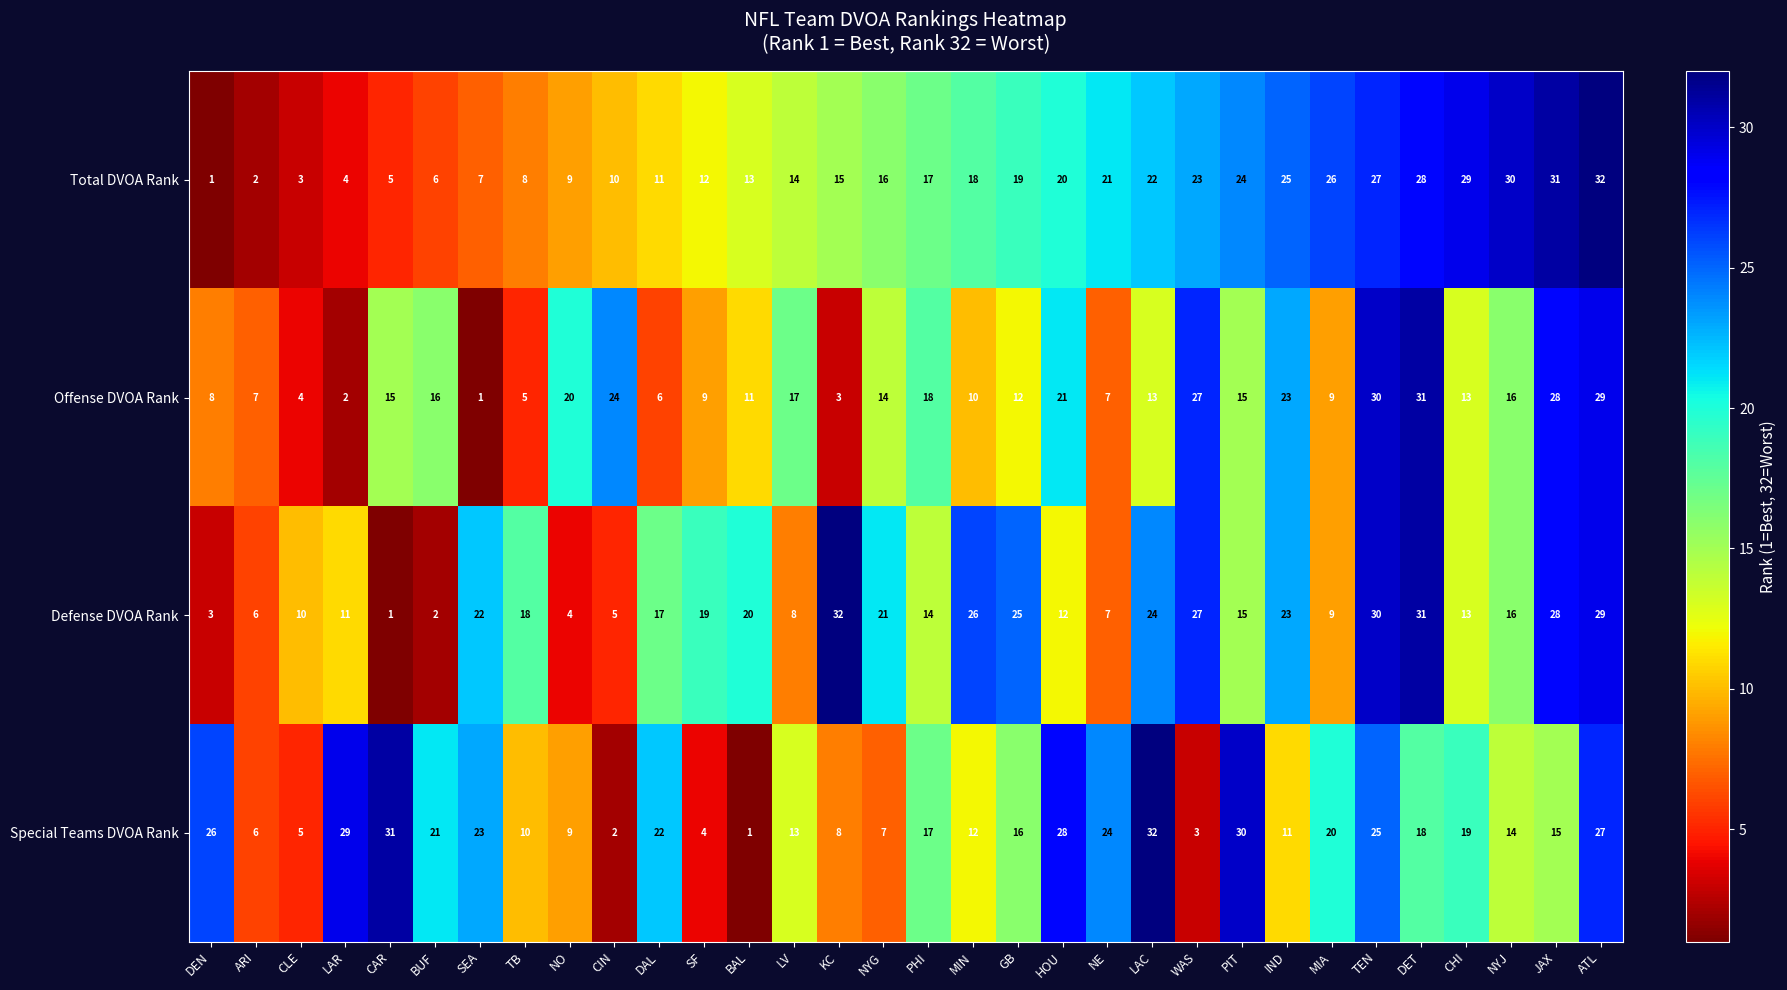

Read the Total DVOA Rank value at NYJ.

30